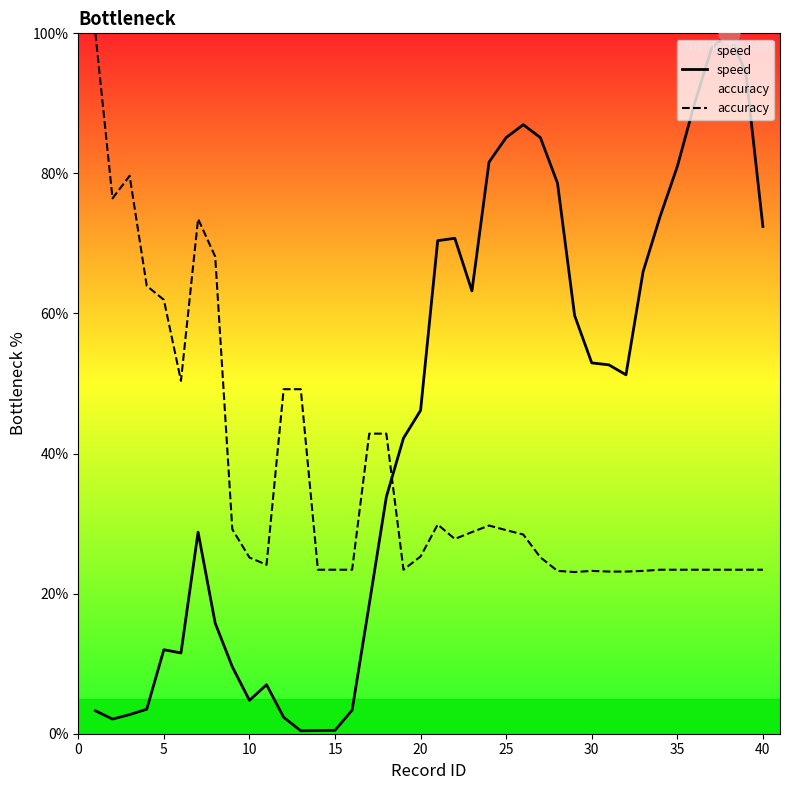

The value of accuracy at 5 is 96.9. True or false?

False